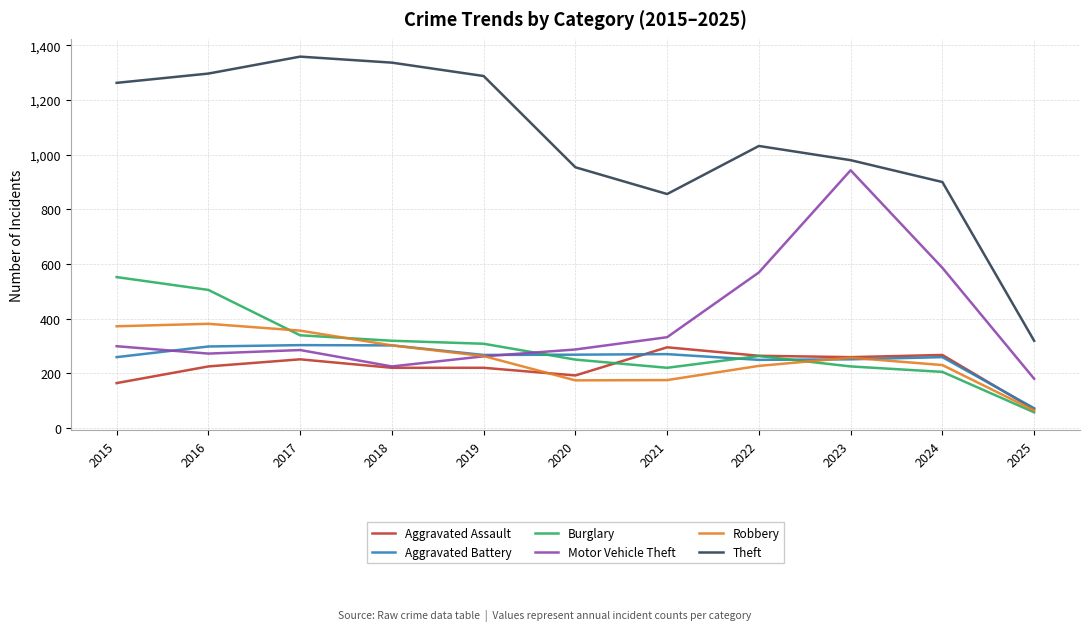

How many interior local peaks does the Theft series have?

2